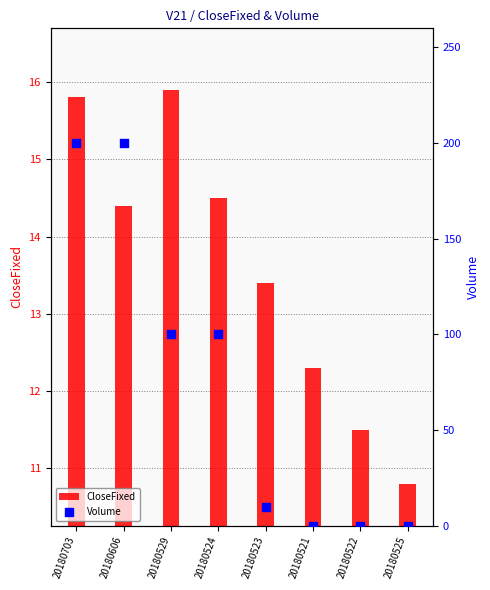

At which category is the sum across all series the highest?

20180703